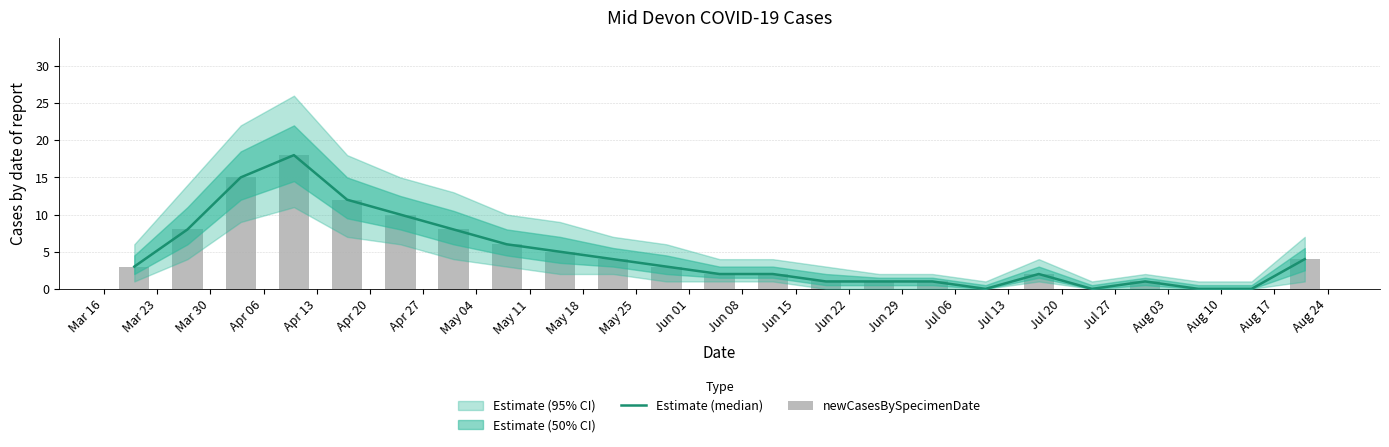

What is the difference between the second highest and minimum values in the newCasesBySpecimenDate series?

15